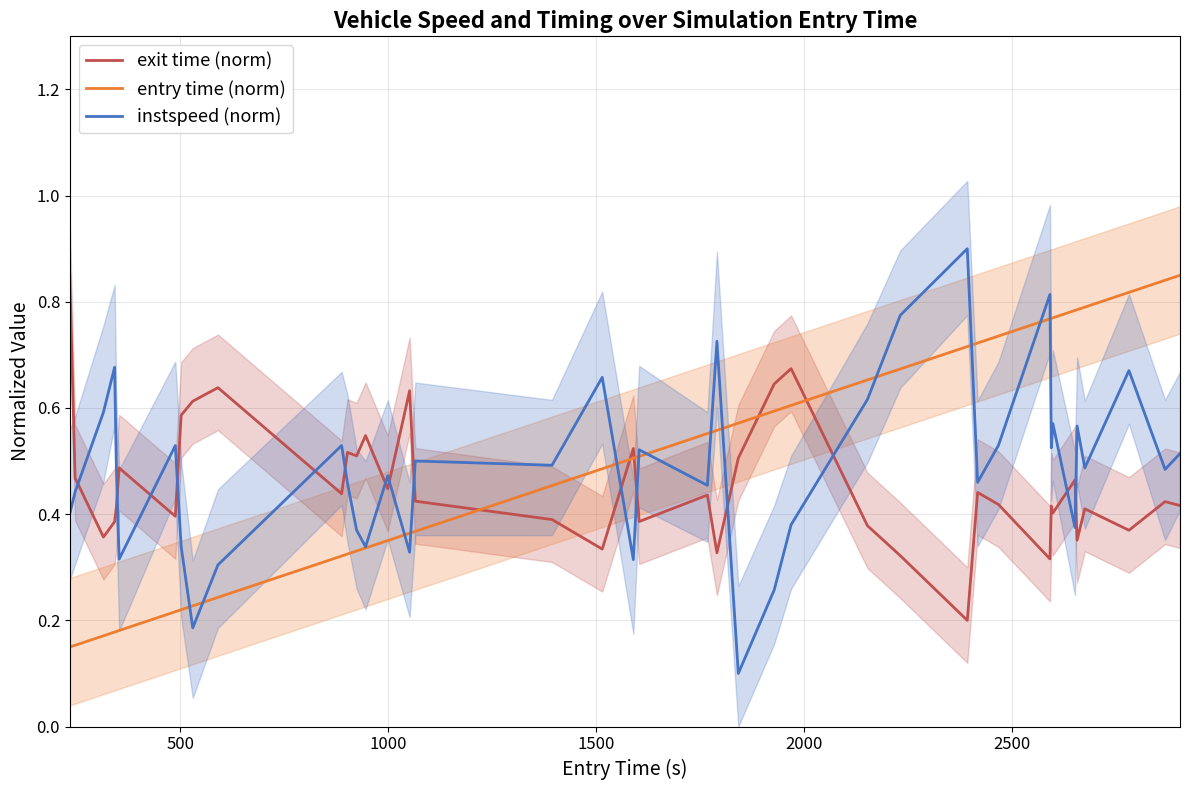

What are all the series names shown in the legend?

exit time (norm), entry time (norm), instspeed (norm)